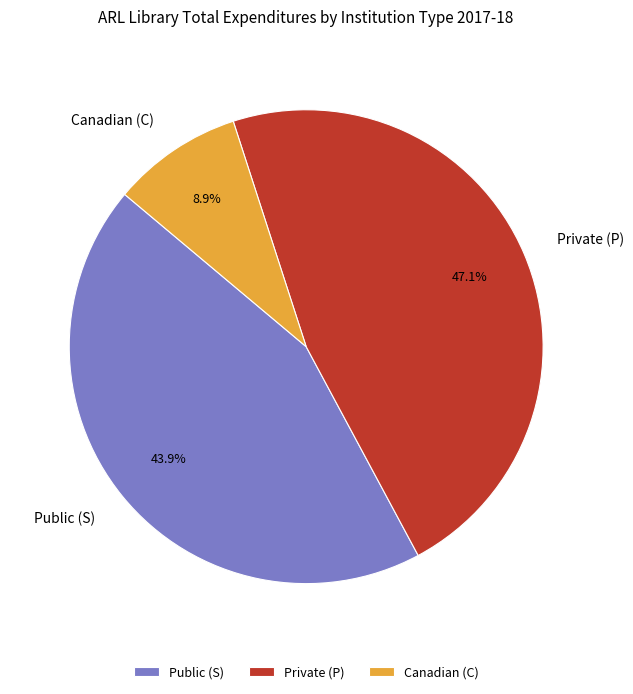

To the nearest percent, what is the difference between the largest and smallest slice percentages?

38%